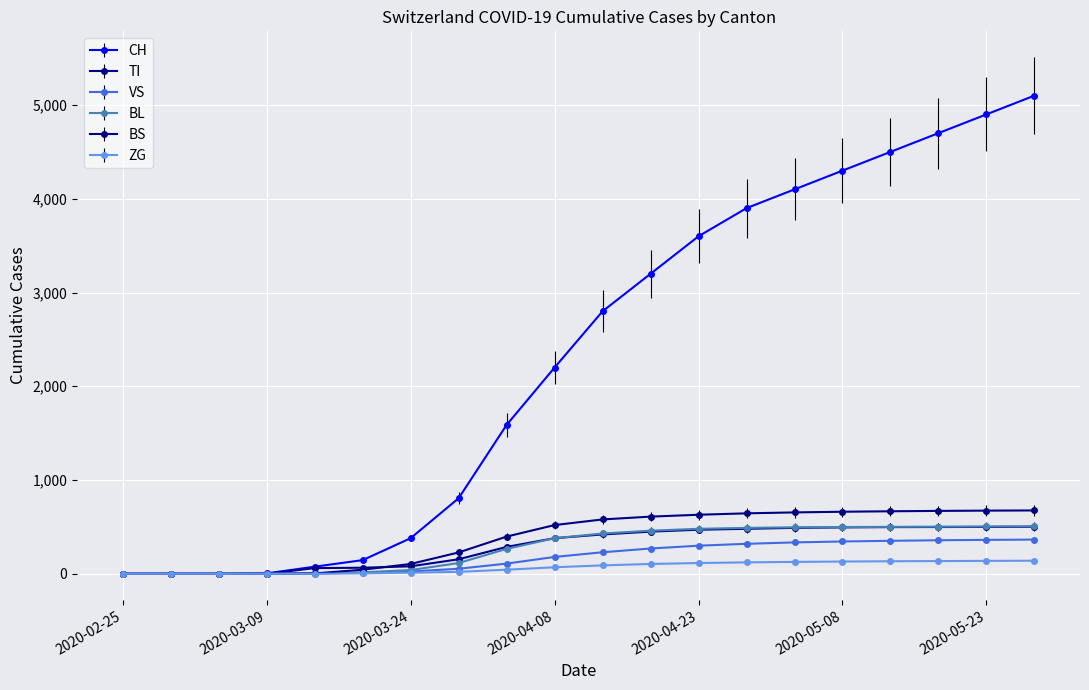

Which series has the widest spread of values?

CH